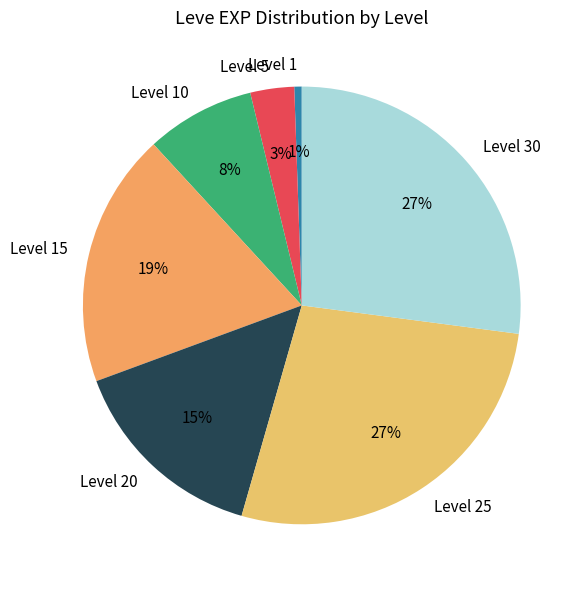

Which category has the smallest portion of the pie?

Level 1